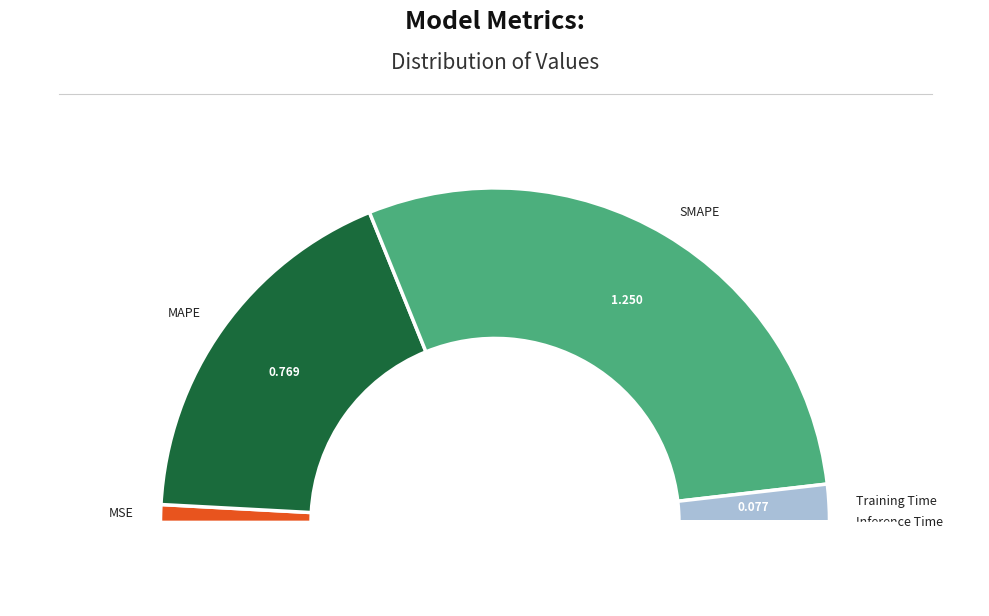

Is MAPE the majority of the pie?

No